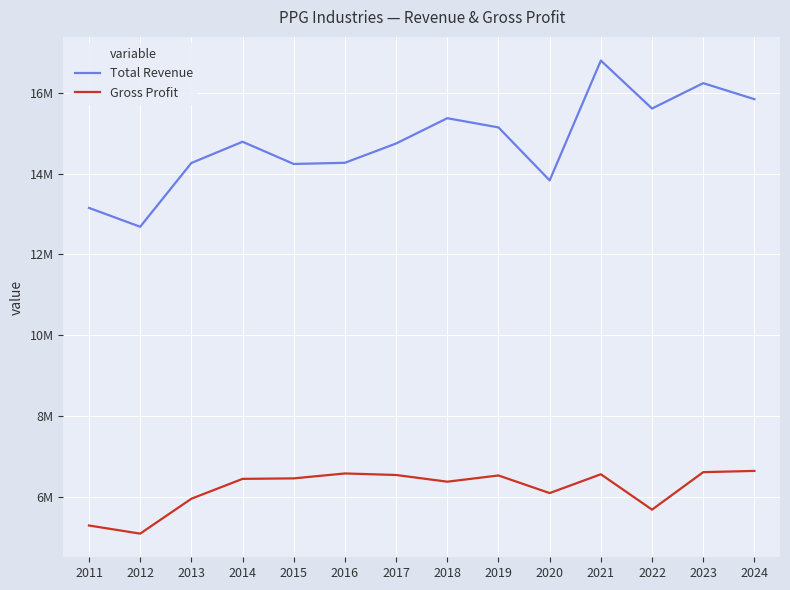

Is this an area chart (filled region under the line)?

No